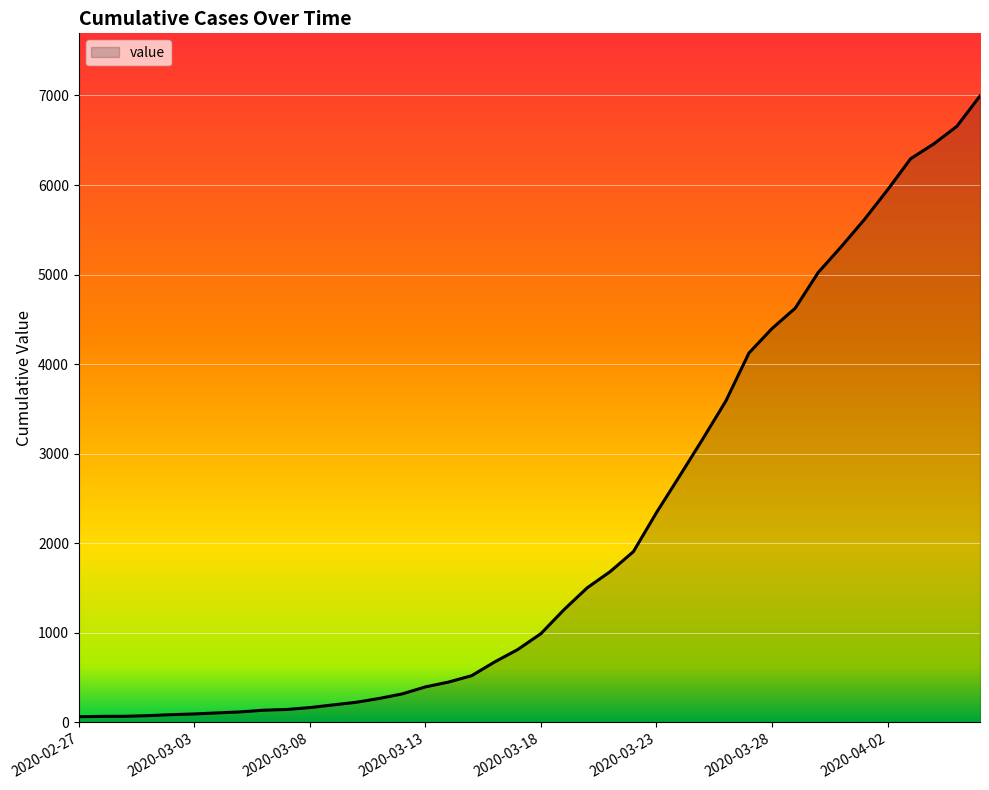

What is the difference between the maximum and minimum values?

6930